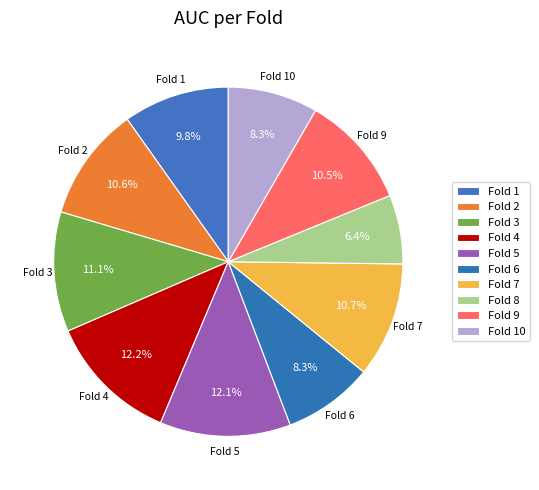

Combined, what portion of the pie is Fold 5 and Fold 1?

21.9%